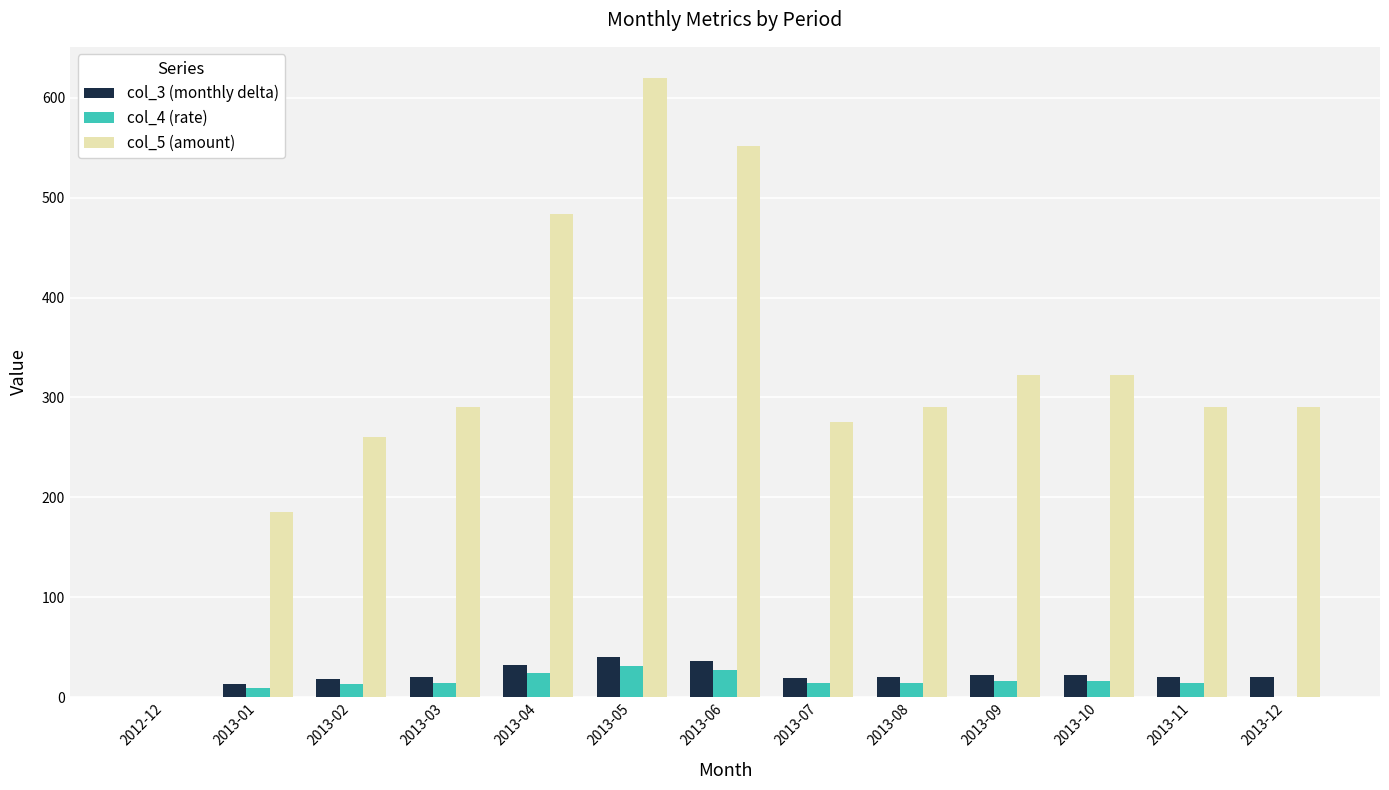

What is the maximum value for col_4 (rate)?

31.0